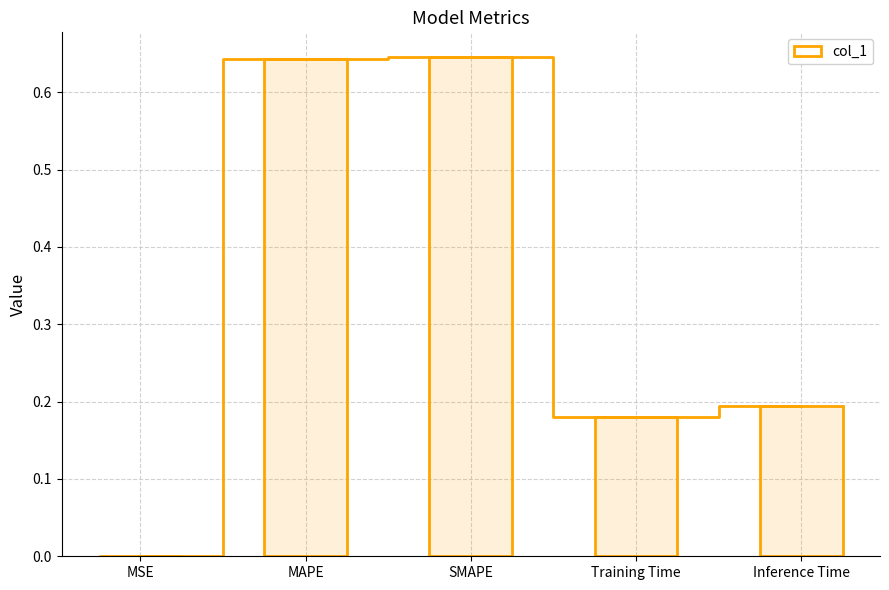

True or false: the data shows 0.2 at Training Time.

True